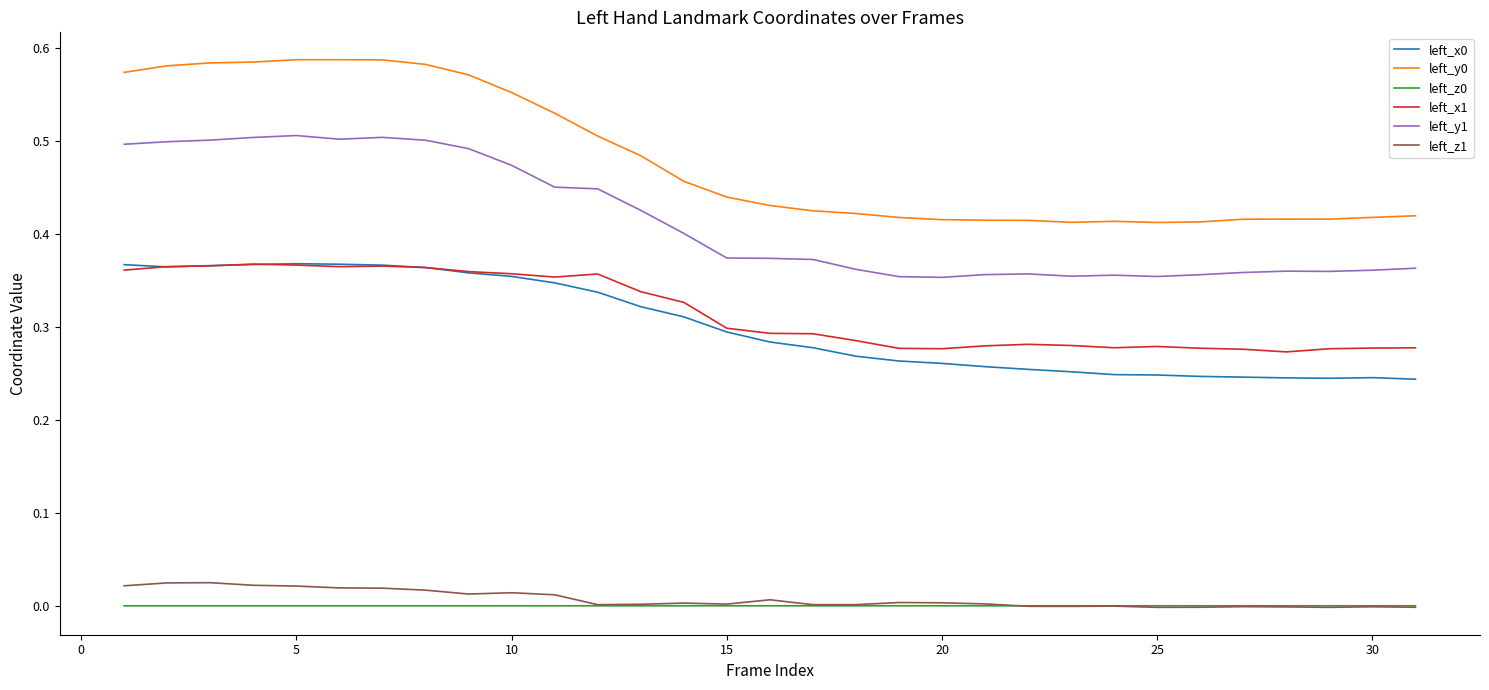

True or false: left_x0 and left_z0 intersect in this chart.

False